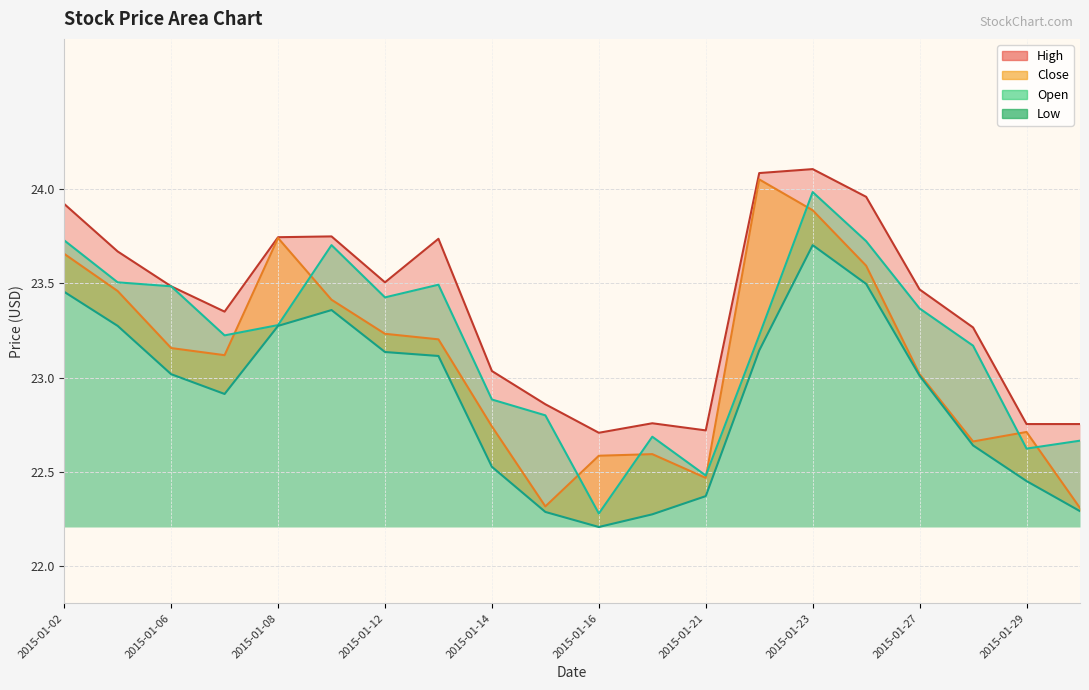

The value of Low at 2015-01-21 is 22.4. True or false?

True